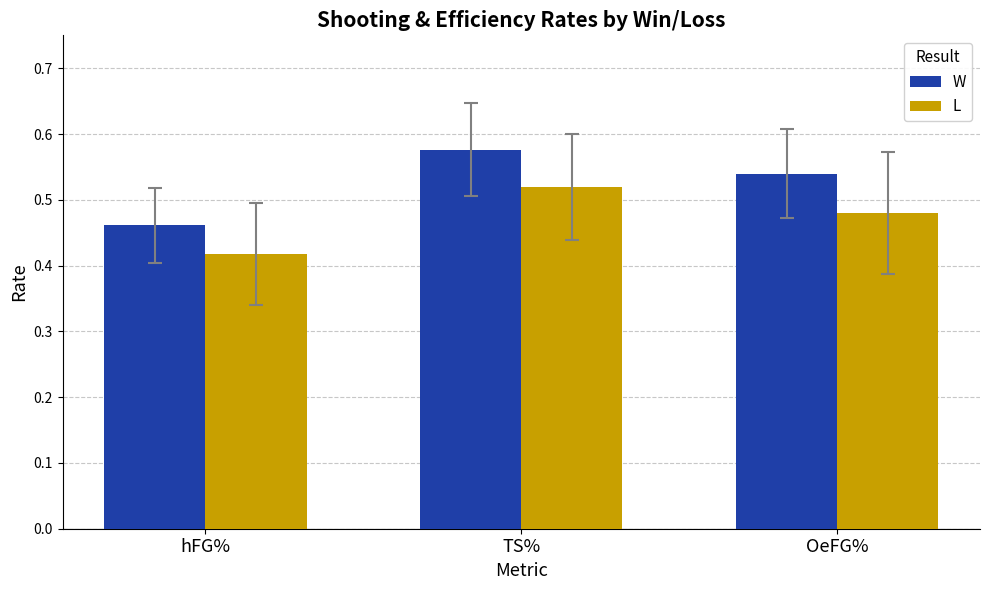

Which label corresponds to the largest value in the chart?

TS%